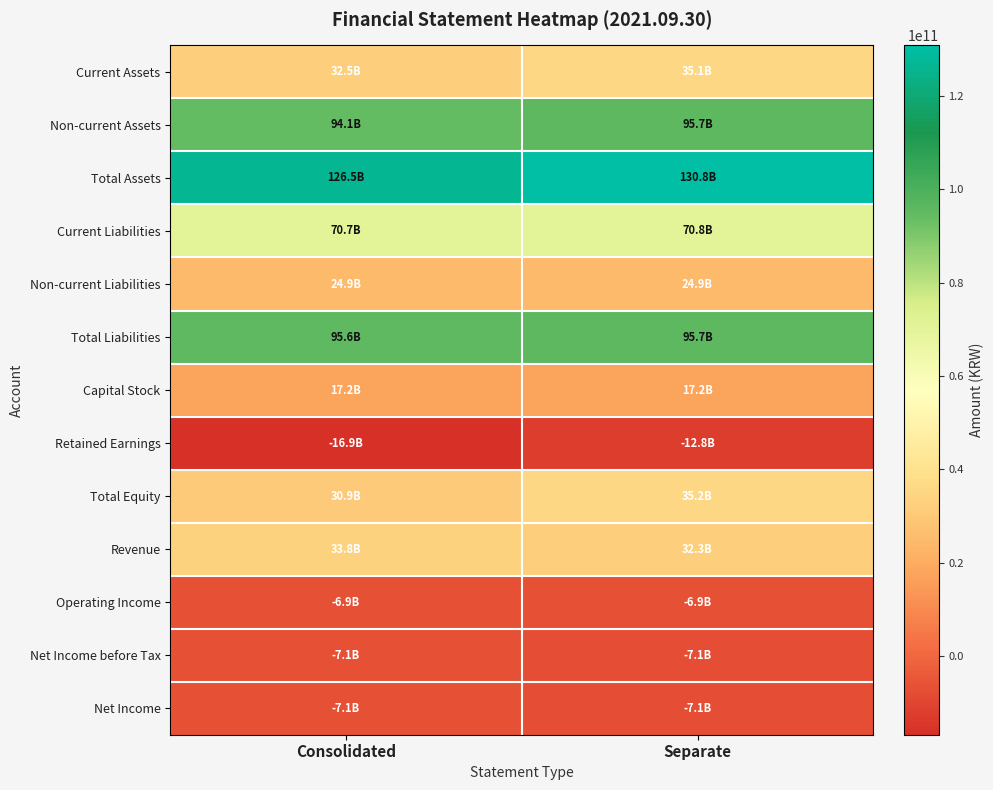

Which label corresponds to the largest value in the chart?

Separate